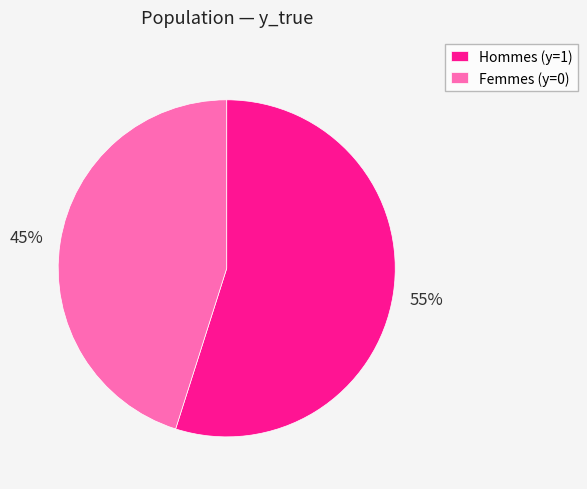

Count the number of slices in the pie.

2